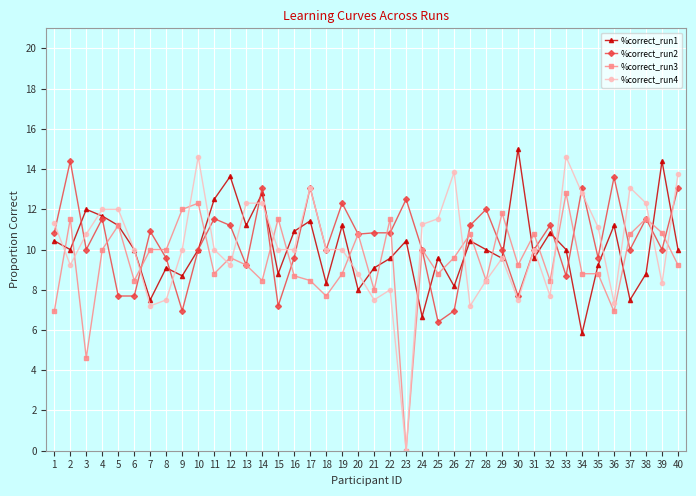

True or false: %correct_run4 has more than 2 points higher than both neighbors.

True